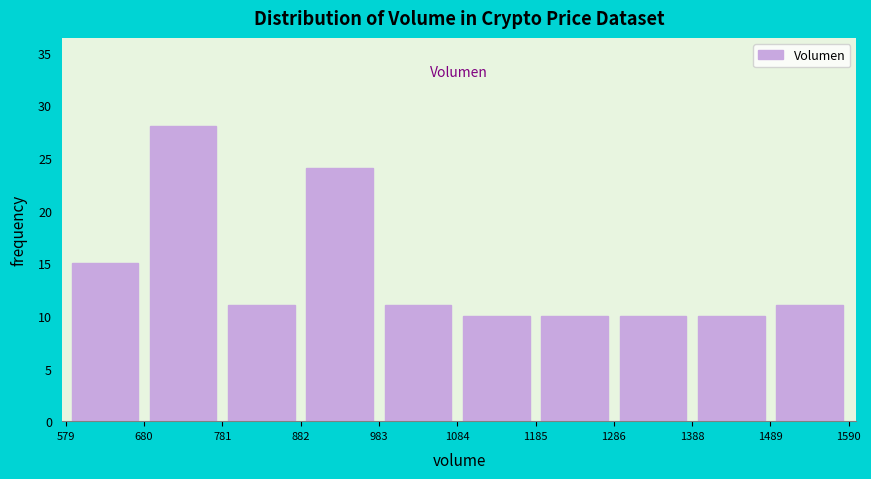

Reading left to right, list every bar in this chart as the range it spans on the x-axis followed by its height. The values are not printed on the chart, so give them approximately, as read against the axis.

579 to 680: 15
680 to 781: 28
781 to 882: 11
882 to 983: 24
983 to 1084: 11
1084 to 1185: 10
1185 to 1286: 10
1286 to 1388: 10
1388 to 1489: 10
1489 to 1590: 11